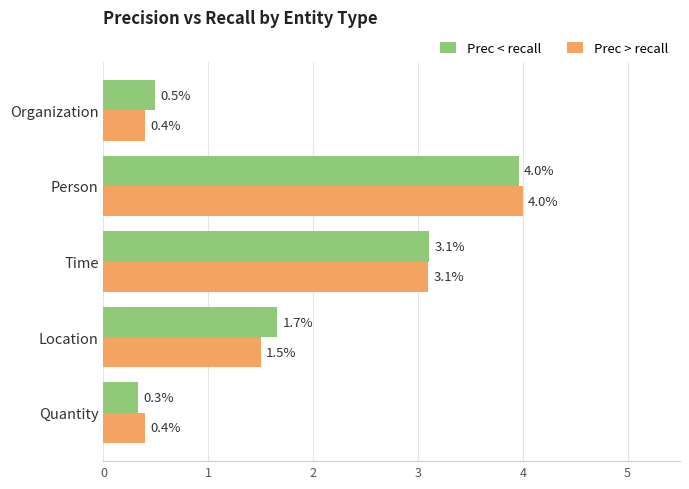

What is the smallest value displayed?

0.3